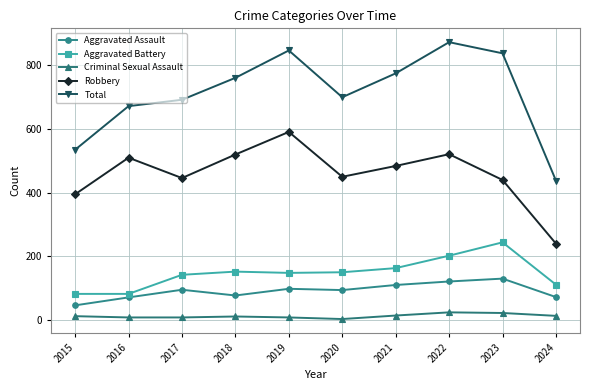

What is the highest value of the Aggravated Battery series?

244